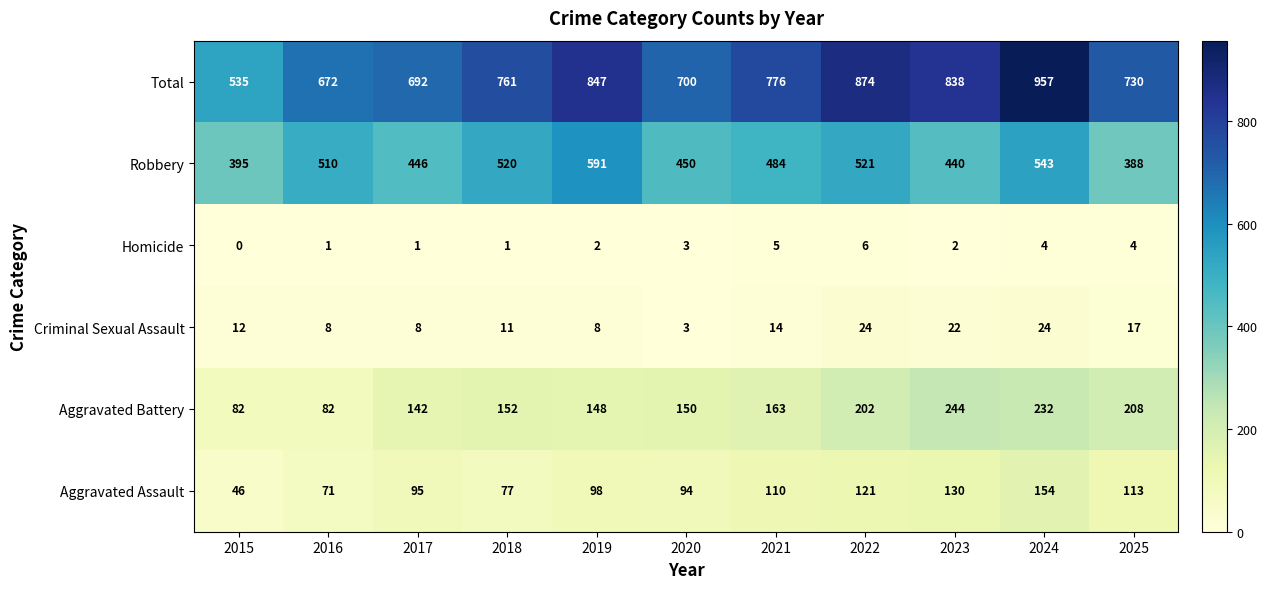

Which series has the widest spread of values?

Total